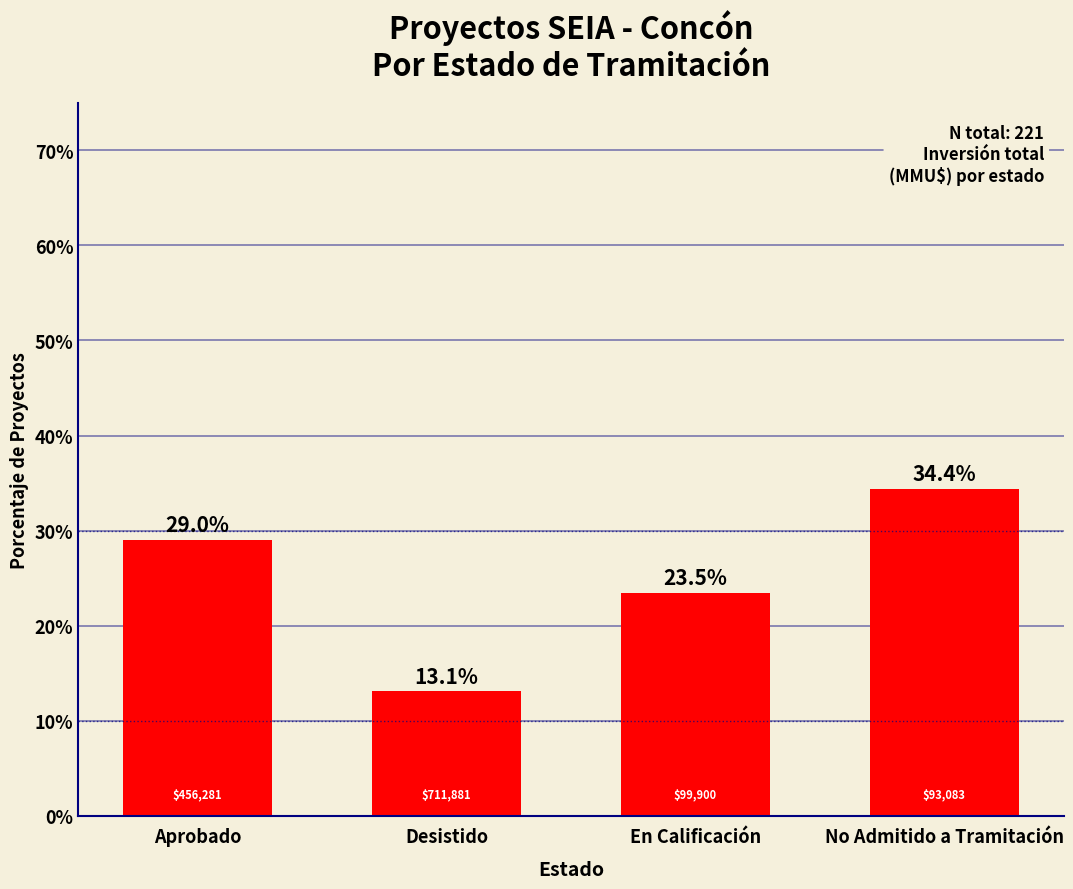

How many bars are there in total?

4